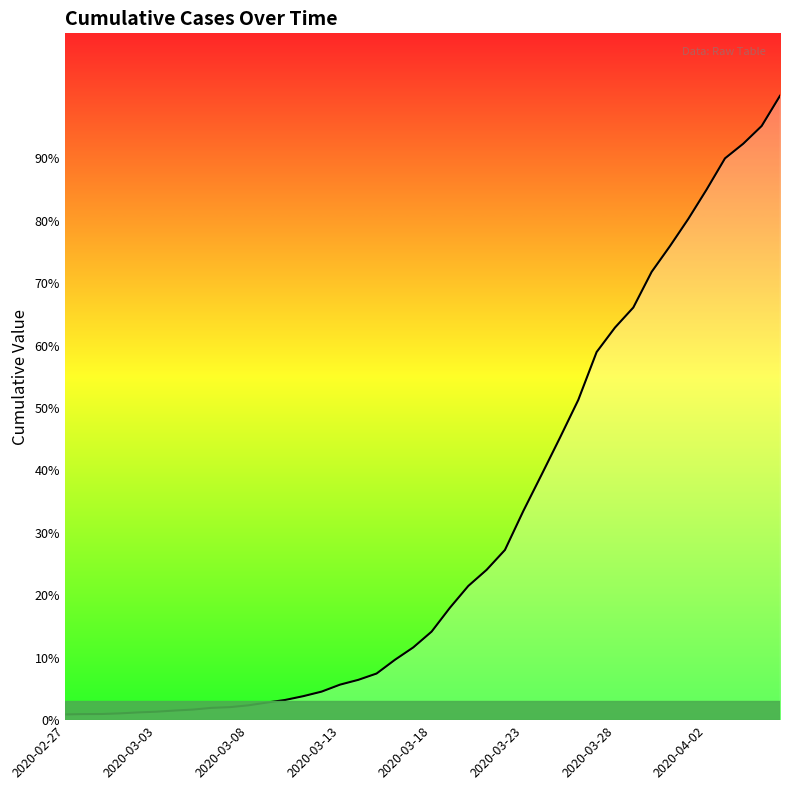

What is the ratio of the value at 36 to the value at 35?

1.1